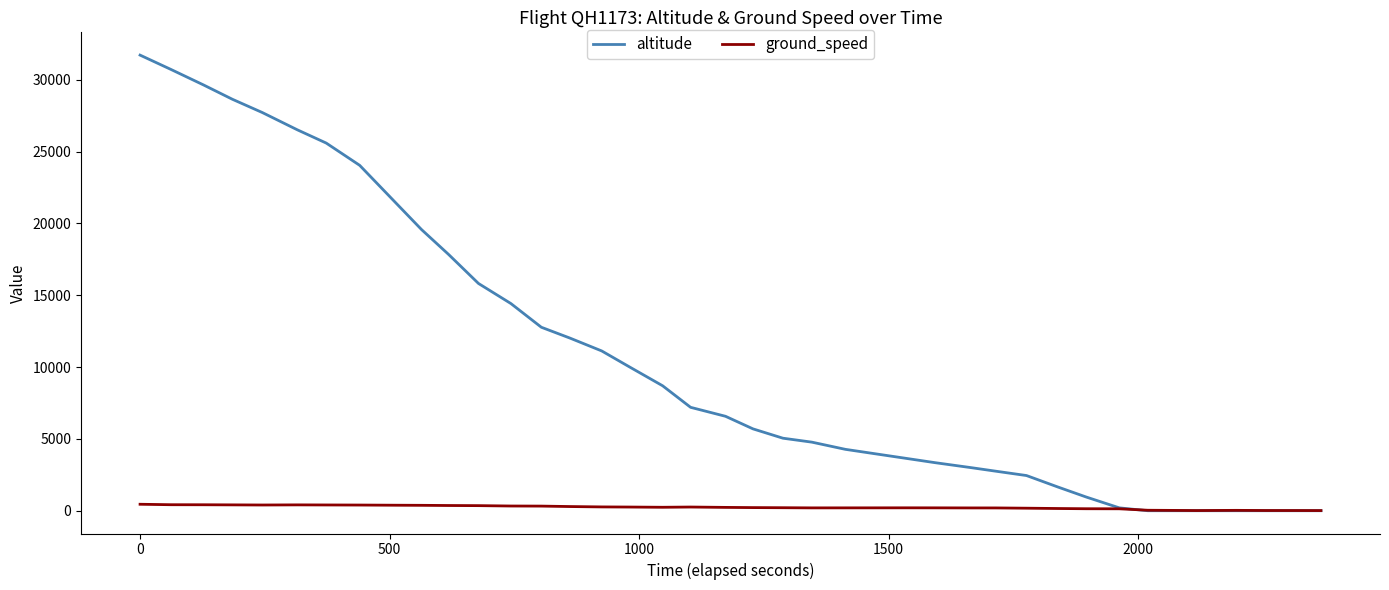

What is the maximum value for altitude?

31725